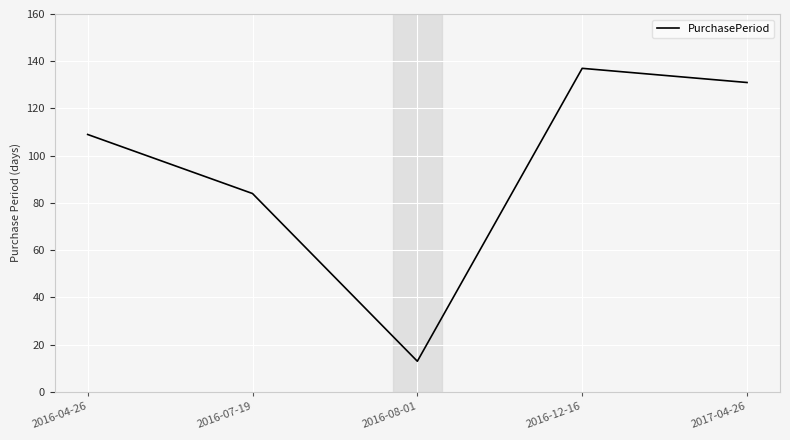

What is the maximum value shown in the chart?

137